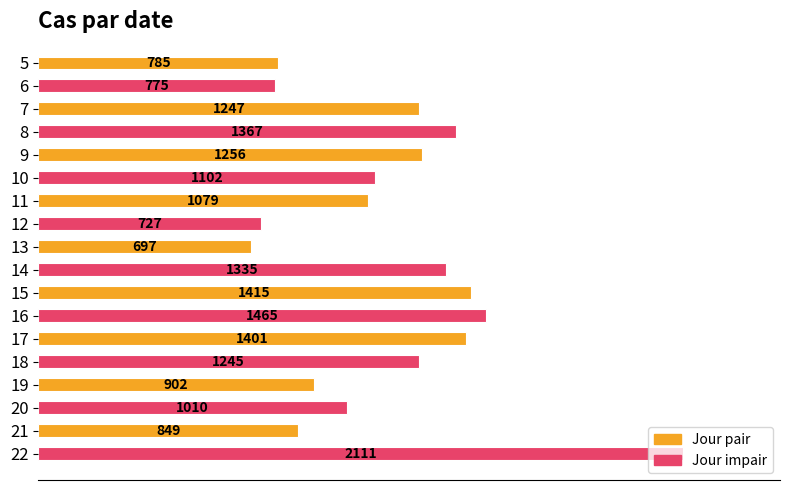

What is the value of the 7th bar from the top?

1079